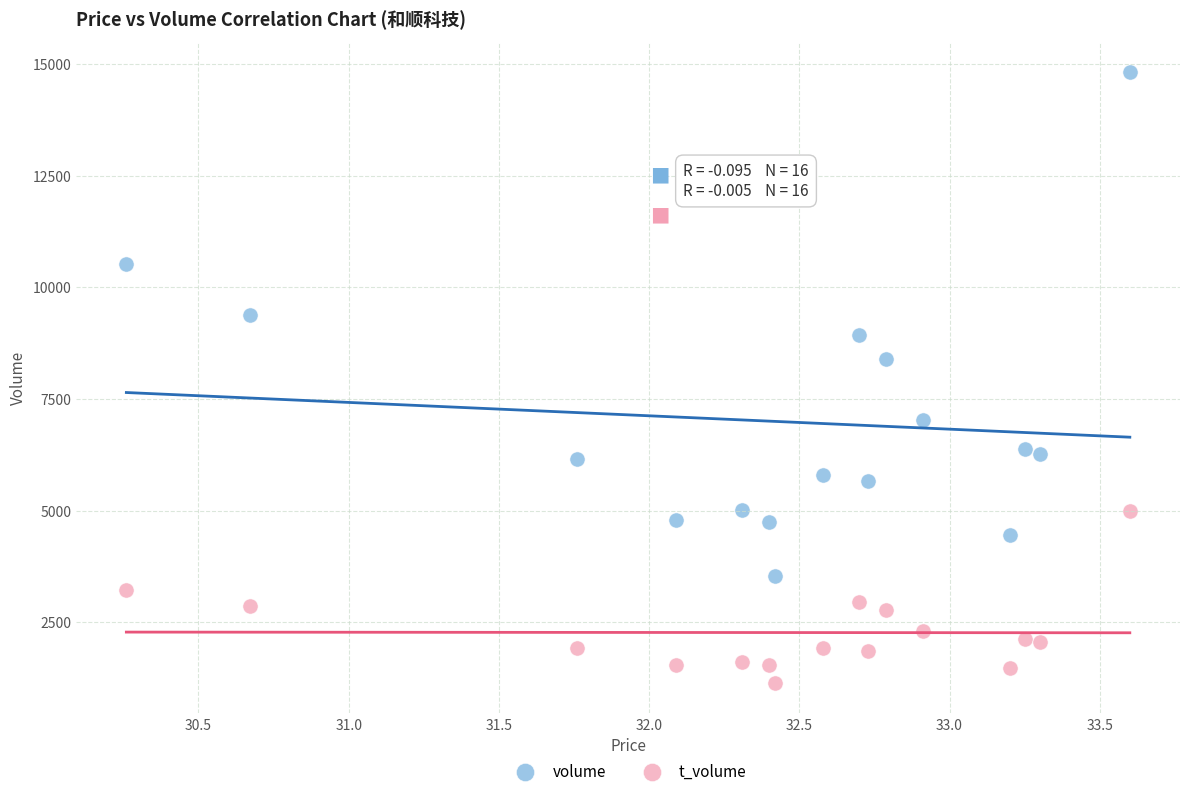

Which series contains the lowest Y value?

t_volume